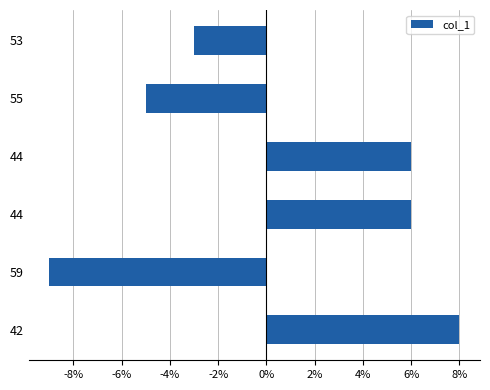

How many values are between -5 and 6?

4